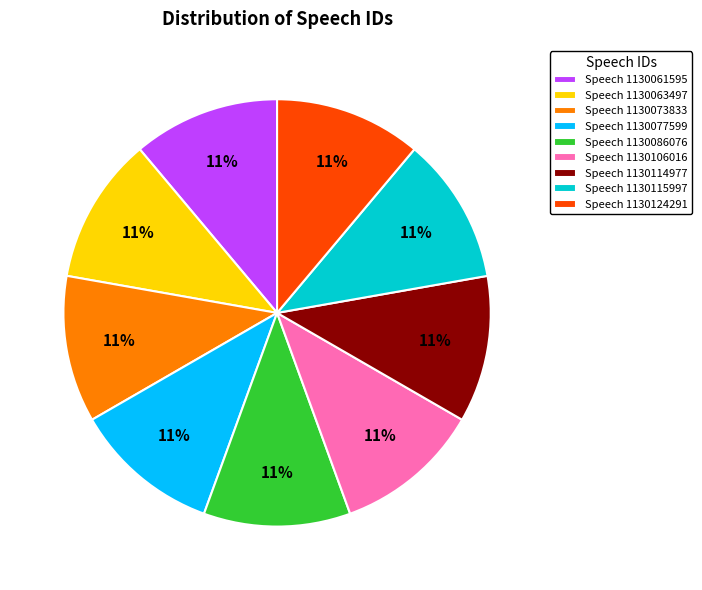

How many segments does this pie chart have?

9